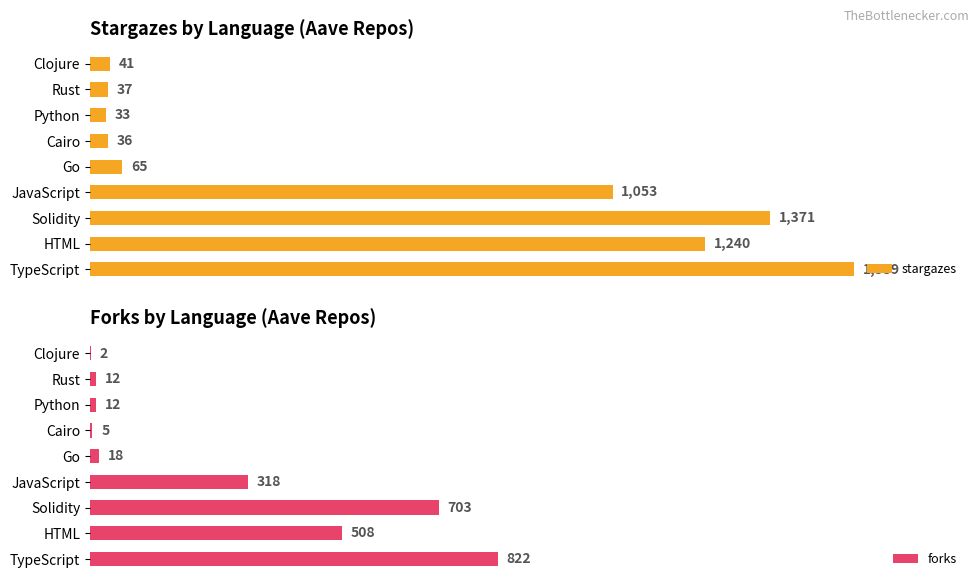

How many bars are there in total?

18